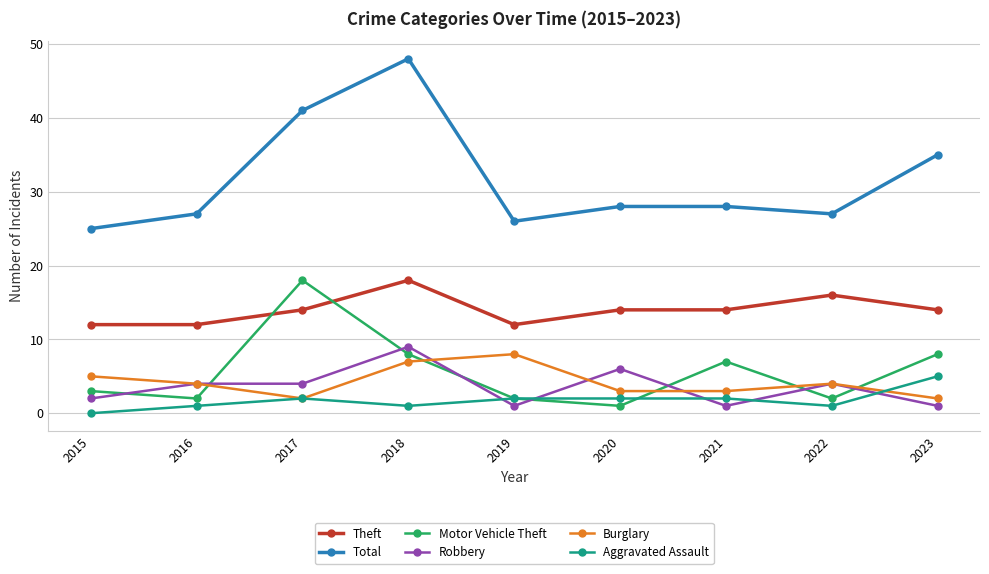

What is the spread (max minus min) of values at 2019?

25